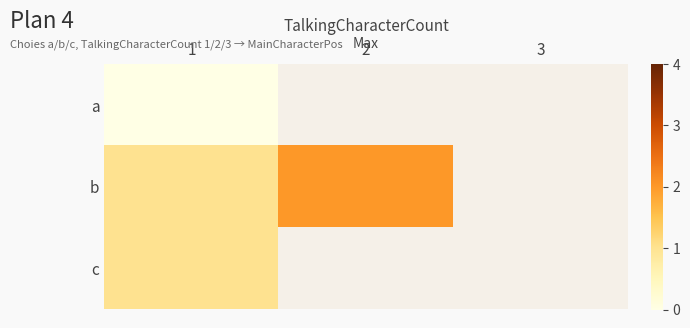

What value does the c series have at 1?

1.0